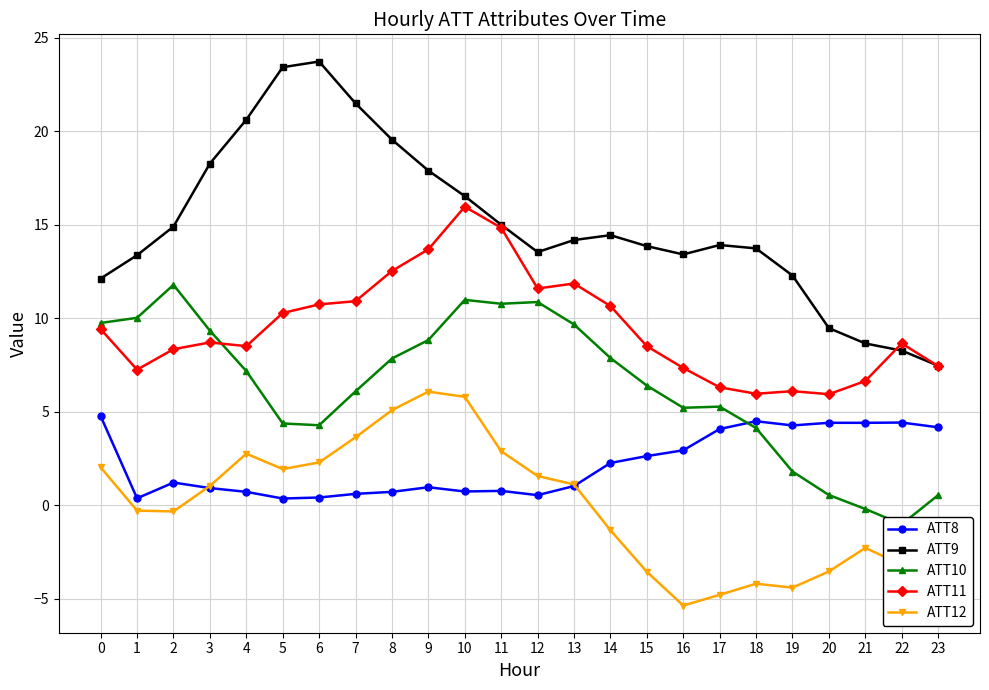

What are all the series names shown in the legend?

ATT8, ATT9, ATT10, ATT11, ATT12